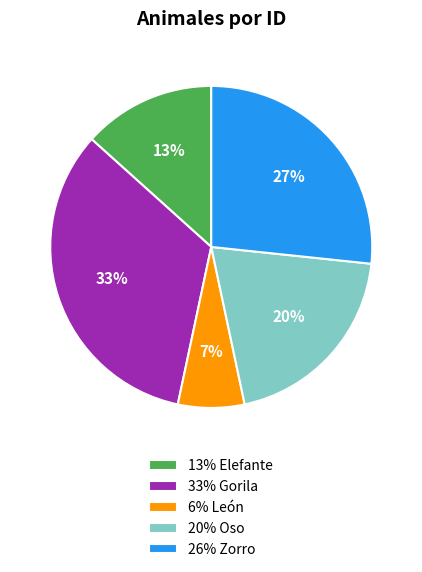

Does any single category account for the majority?

No